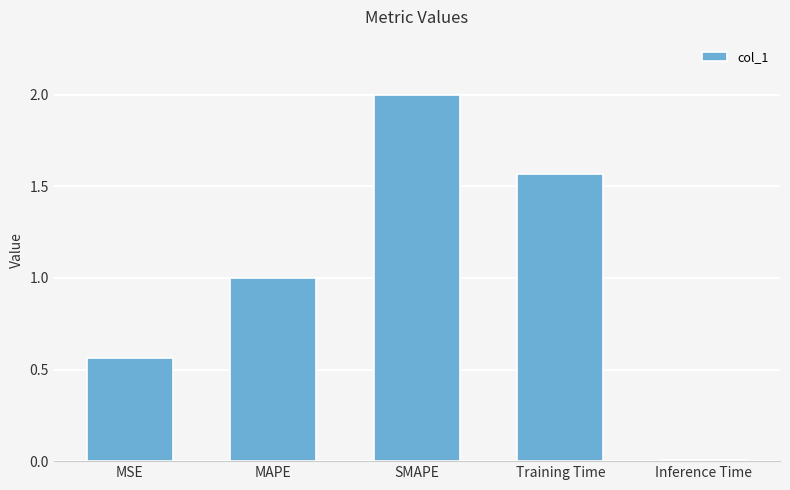

The chart shows a value of 2.0 at SMAPE. True or false?

True